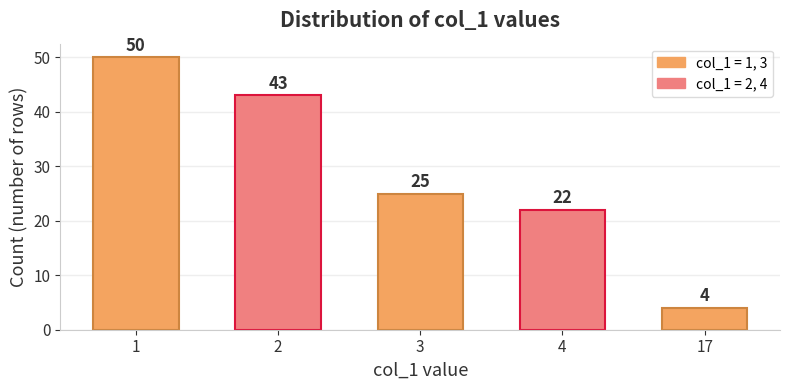

True or false: the data shows 4 at 17.

True